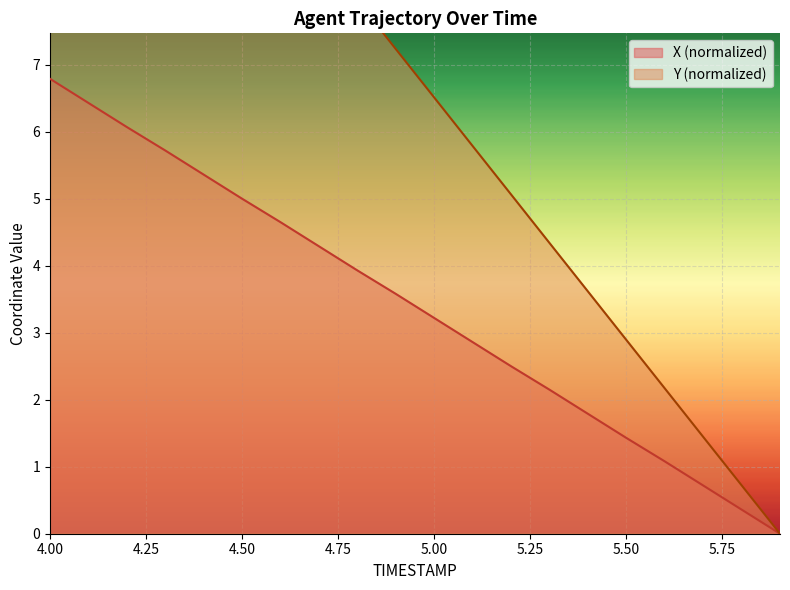

How many data points in X are above 3?

11